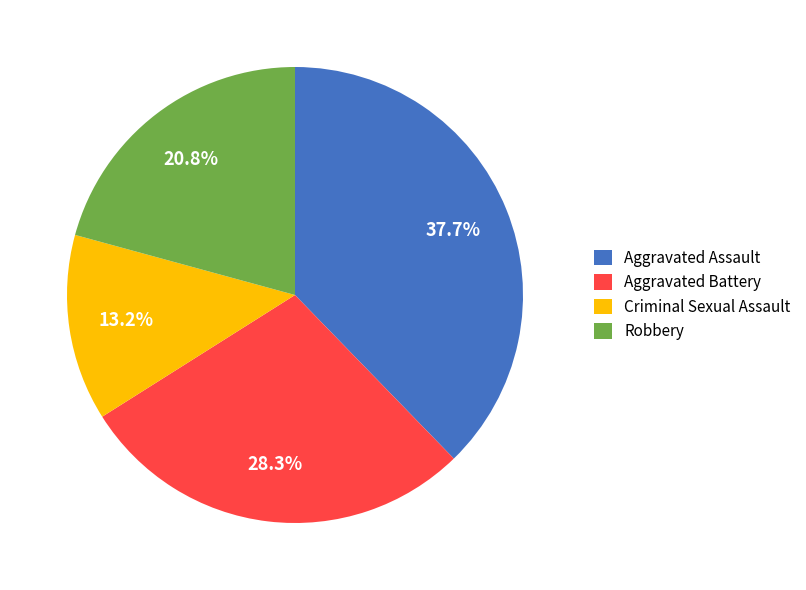

To the nearest percent, what is the combined percentage of Aggravated Assault and Aggravated Battery?

66%